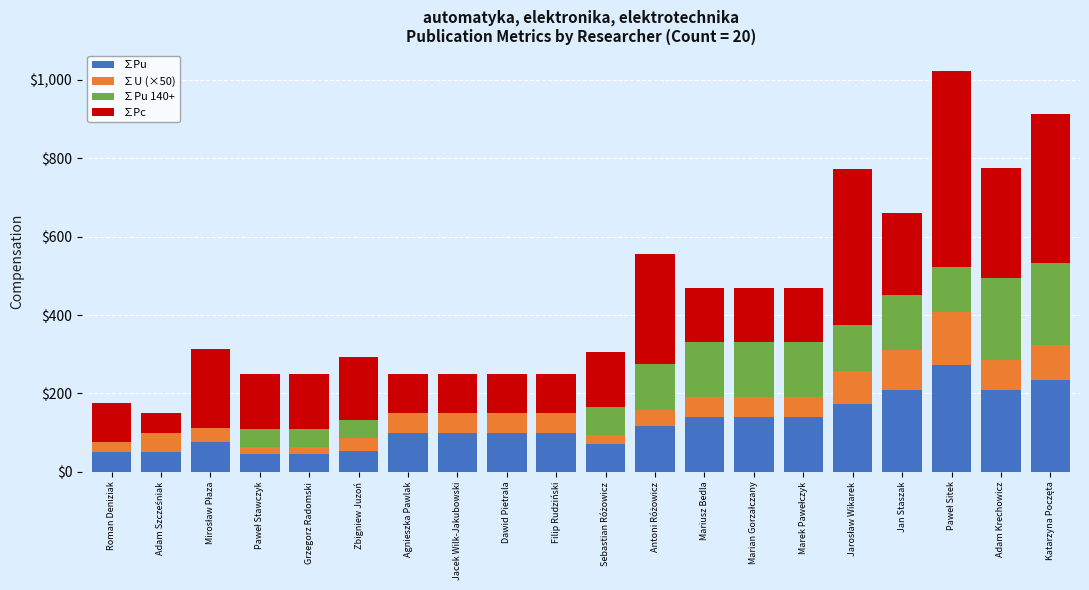

What is the sum of the ∑Pu values at Mariusz Bedla and Agnieszka Pawlak?

240.0